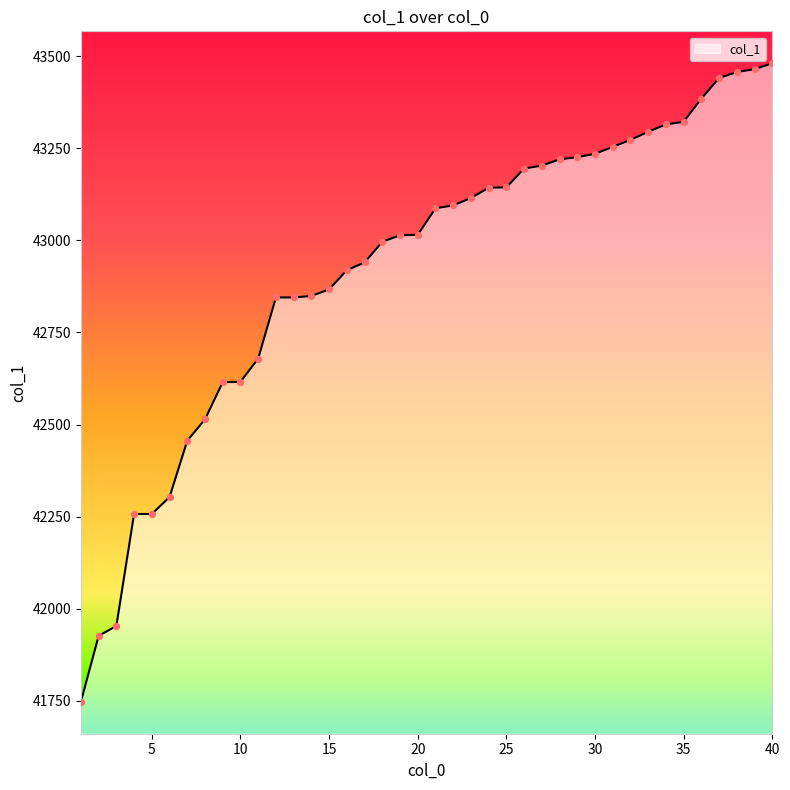

What is the maximum value shown in the chart?

43481